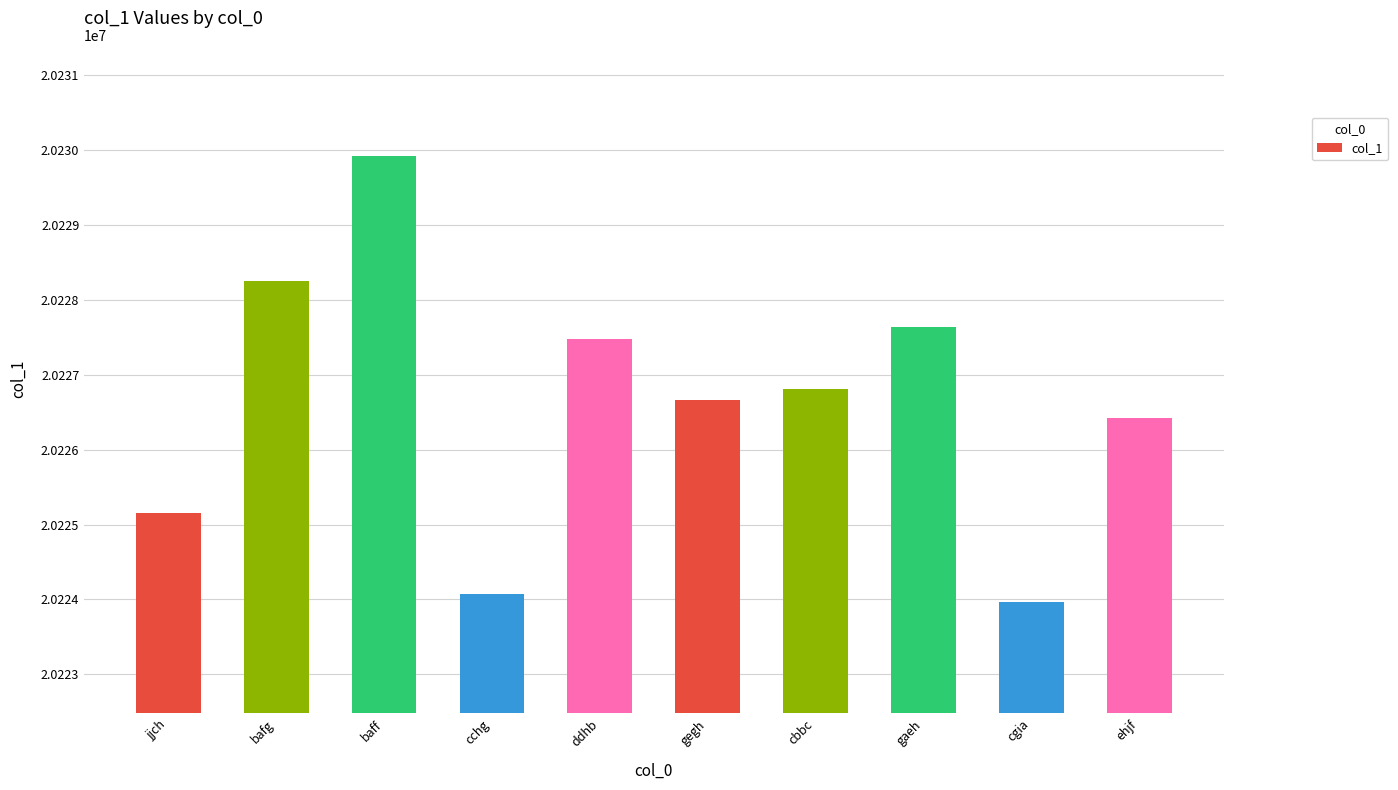

What is the difference between the maximum and minimum values?

5955